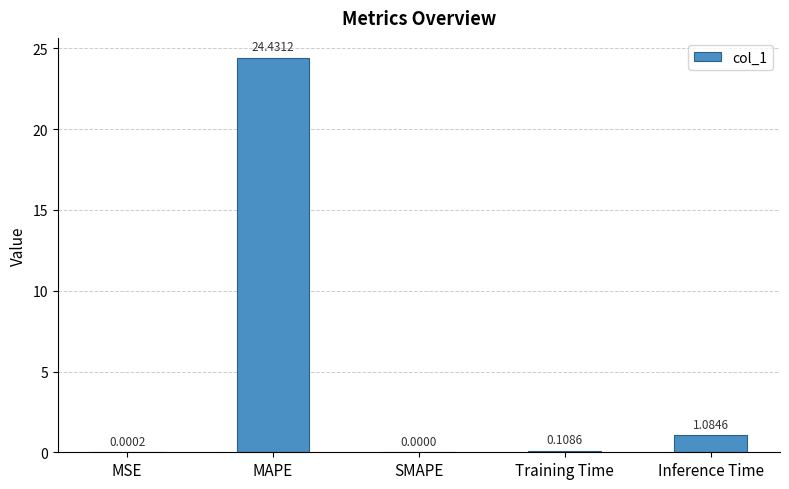

At which label is the value closest to 12?

Inference Time